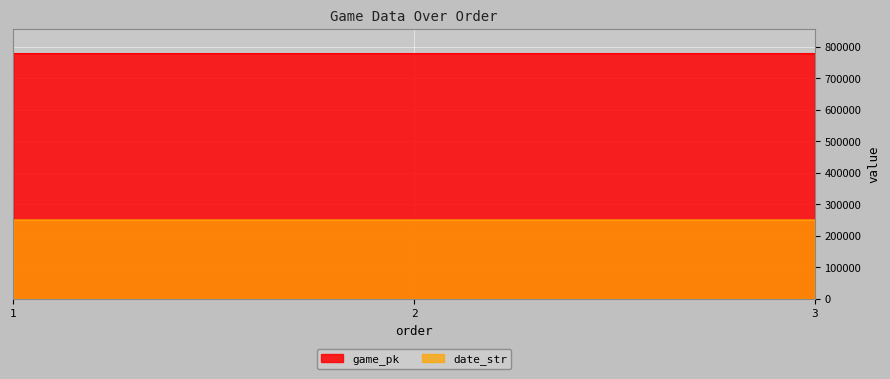

What is the difference between the highest and lowest values at 2?

527695